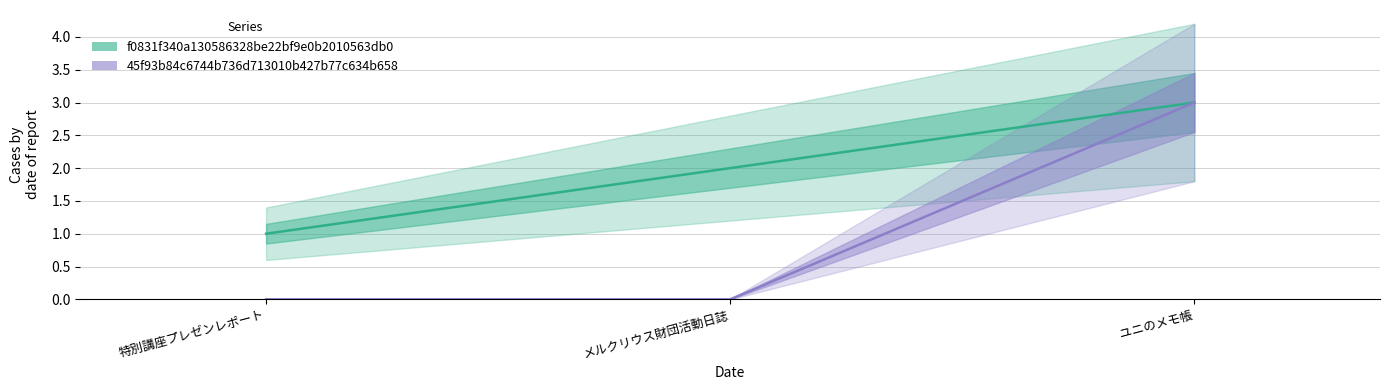

What is the sum of all f0831f340a130586328be22bf9e0b2010563db0 values?

6